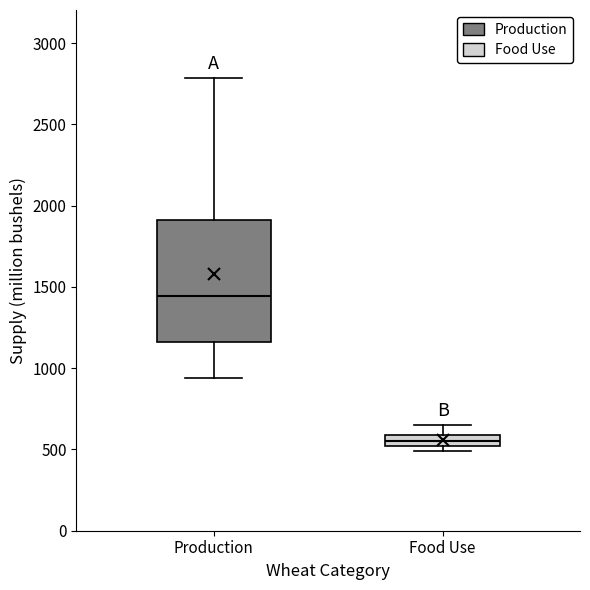

Where does the median line of the box for Food Use sit on the y-axis? The values are not printed on the chart, so give them approximately, as read against the axis.

550